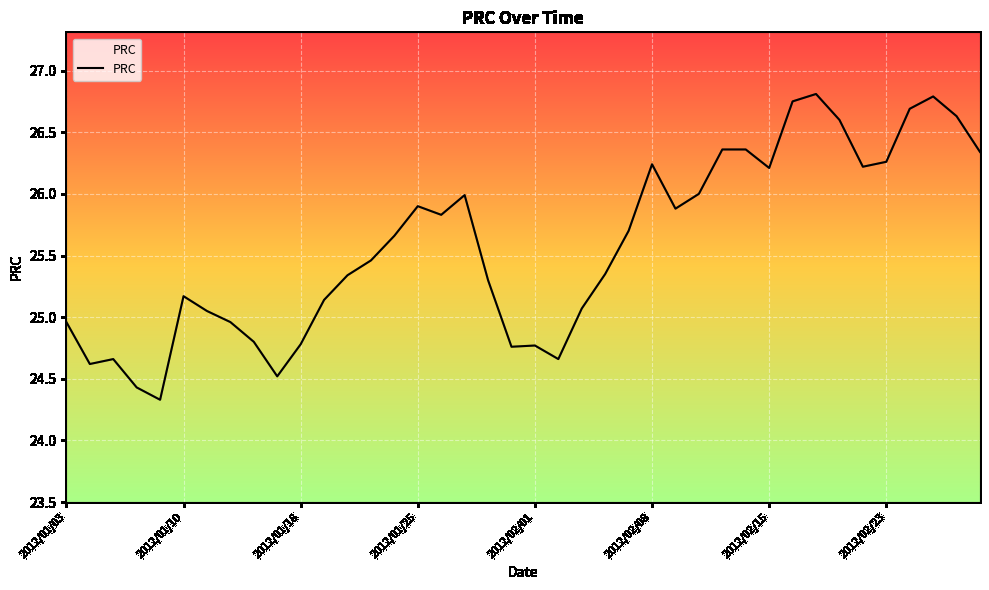

What is the smallest value displayed?

24.3